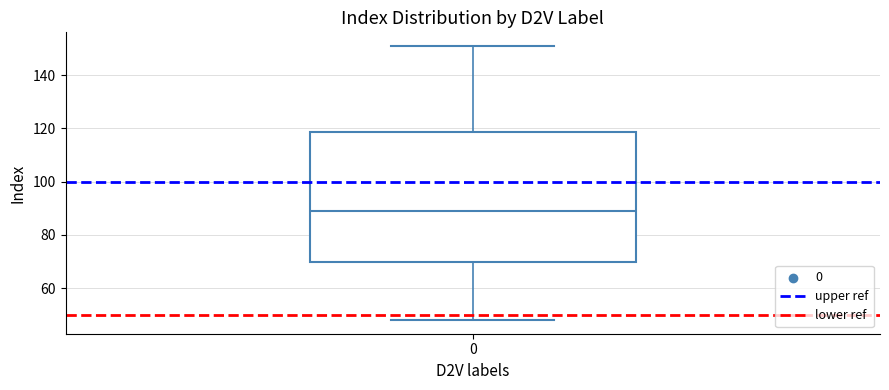

Where is the lower edge of the box at x = 0 on the y-axis? The values are not printed on the chart, so give them approximately, as read against the axis.

70